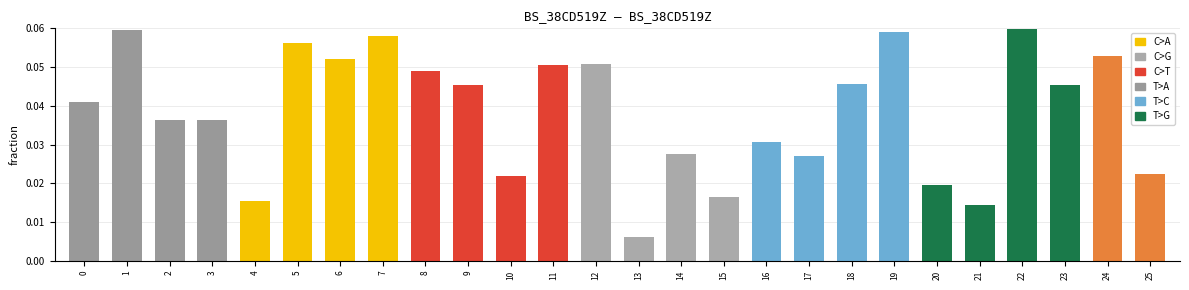

Is it true that the value at 0 is 0.1?

False